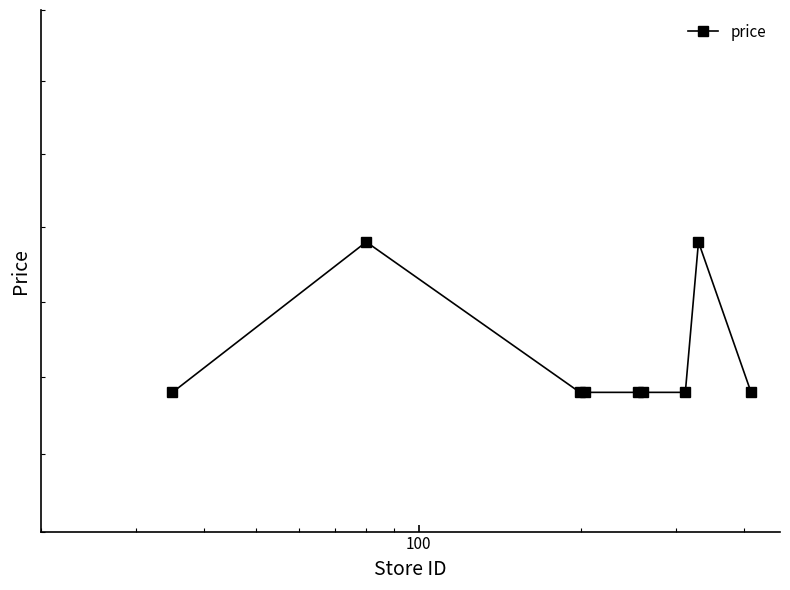

What is the average value?

34.1